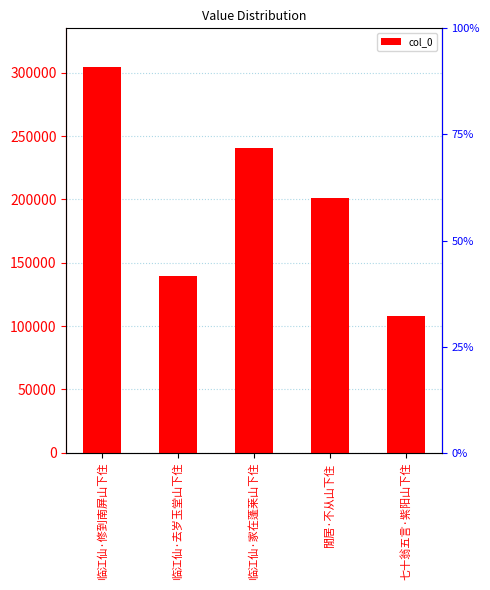

Count the values in the range 139629 to 240641.

3